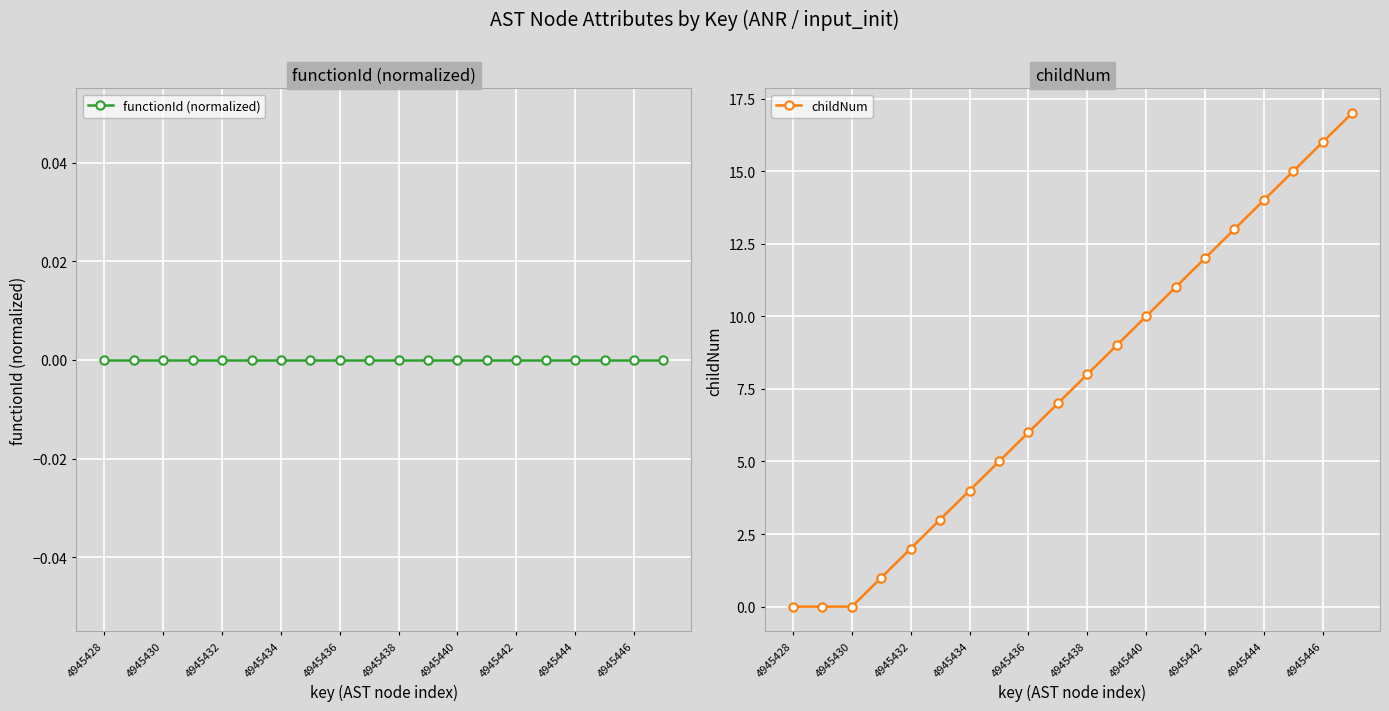

What is the difference between the second highest and minimum values in the childNum series?

16